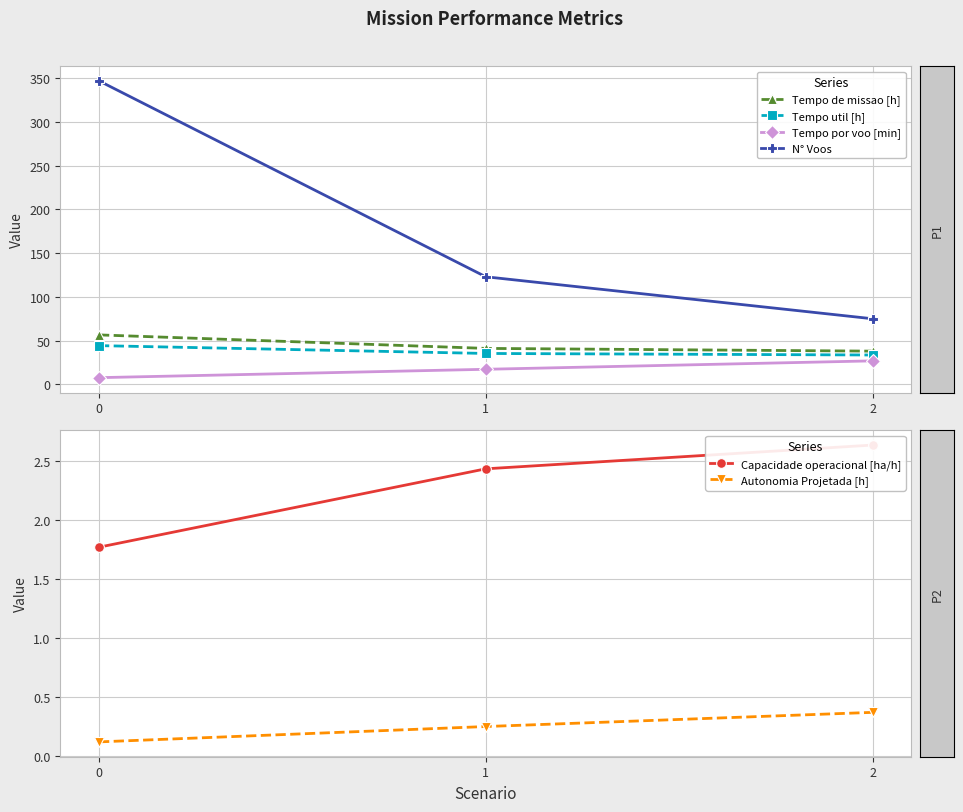

How many categories are shown in the chart?

3